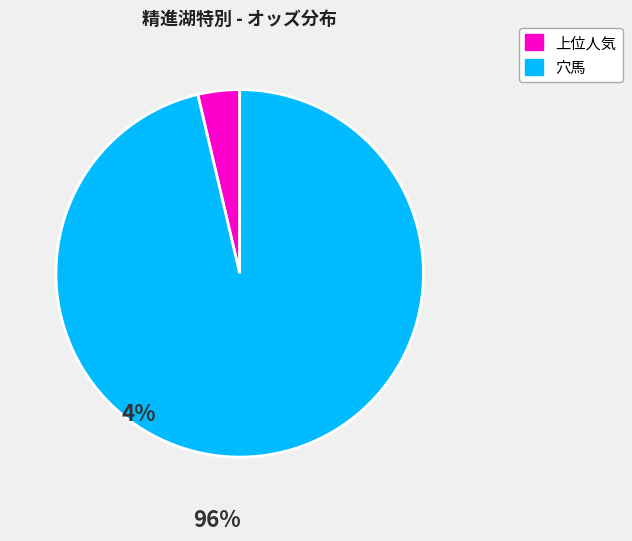

Is there a majority slice in this chart?

Yes